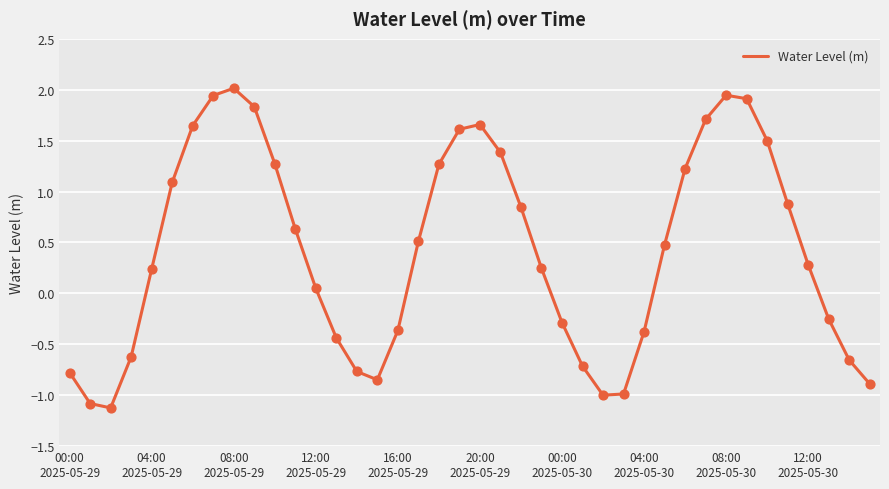

What is the difference between the maximum and minimum values?

3.1